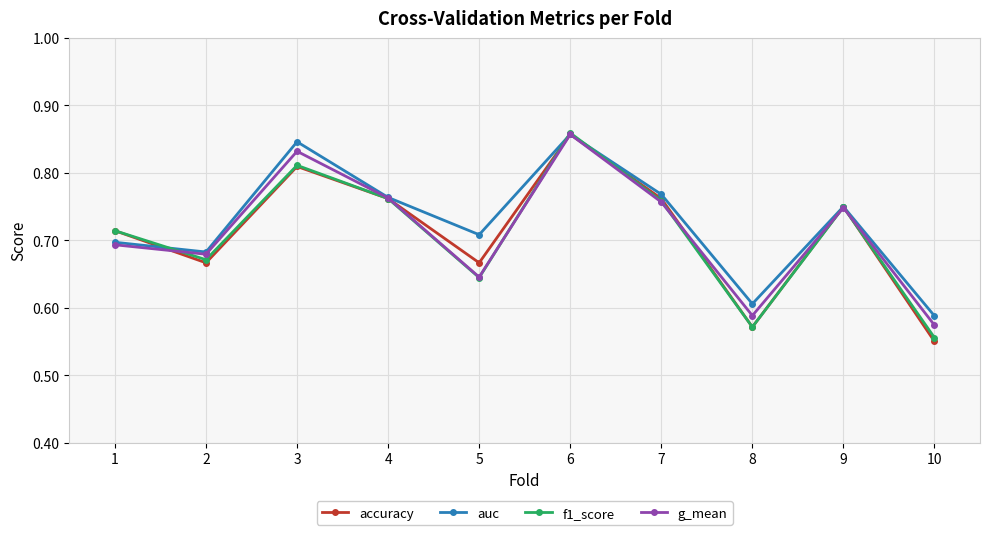

How many f1_score values are between 0 and 1?

10